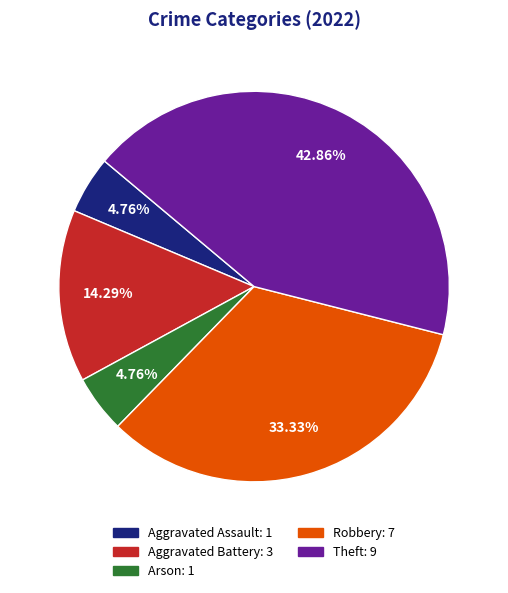

How many slices are in this pie chart?

5